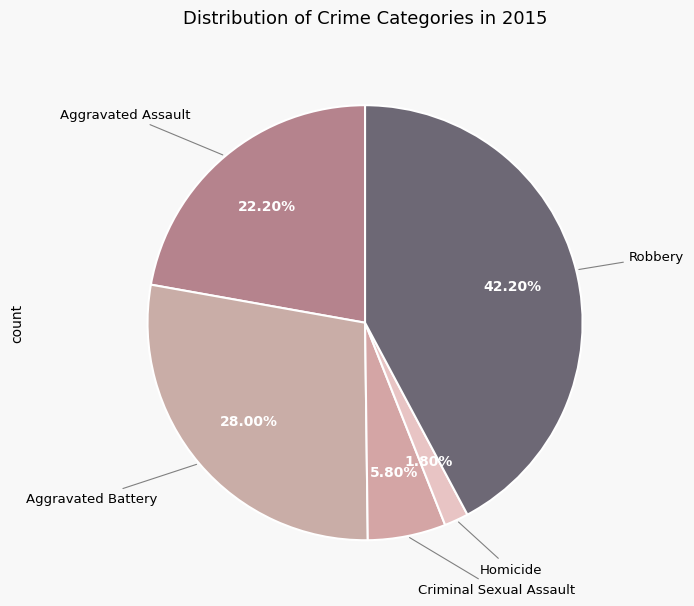

Which slice is the largest?

Robbery